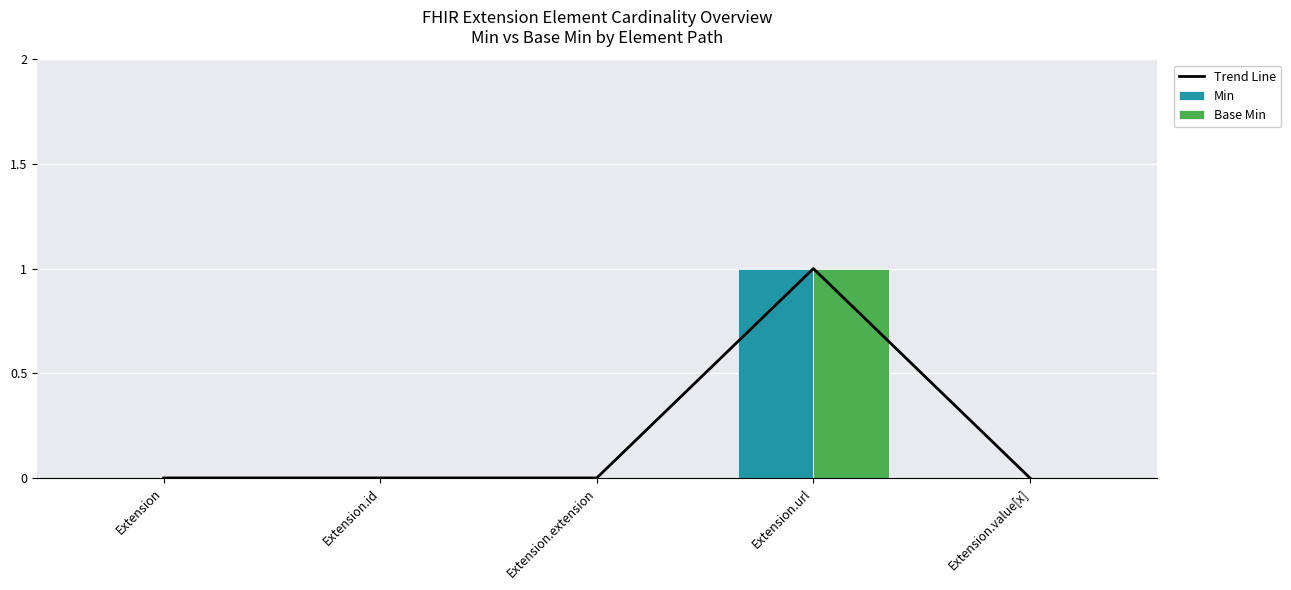

What is the label of the 3rd bar from the left?

Extension.extension